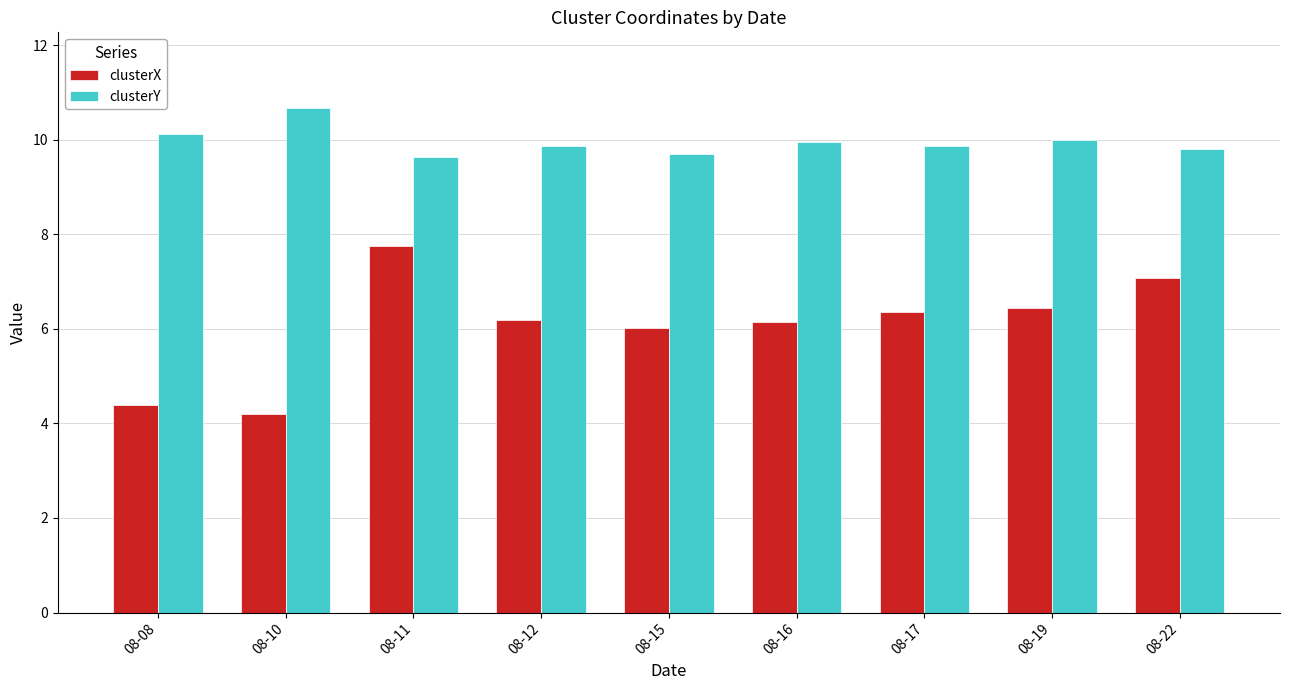

What is the difference between the highest and lowest values at 08-10?

6.5